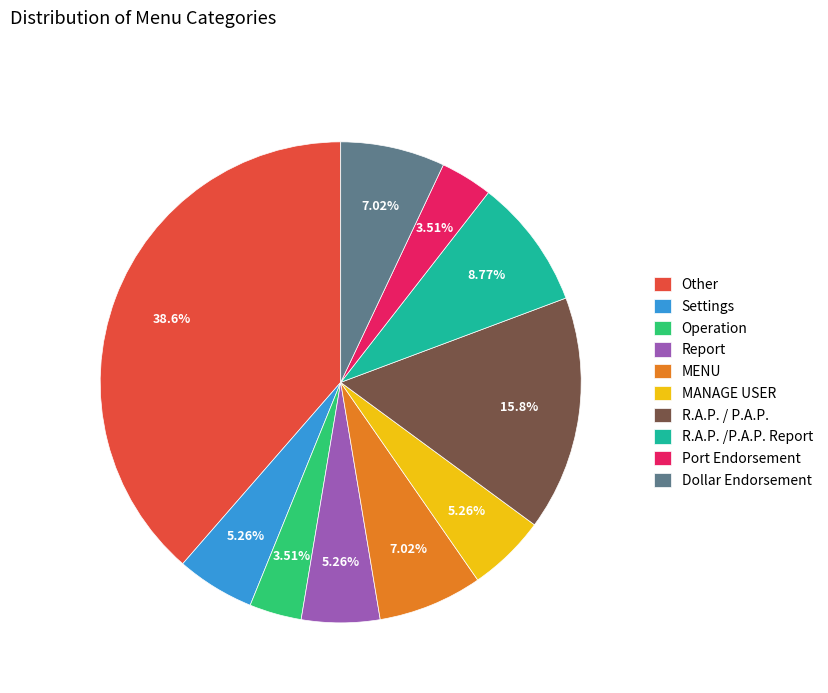

Which category has the biggest portion of the pie?

Other